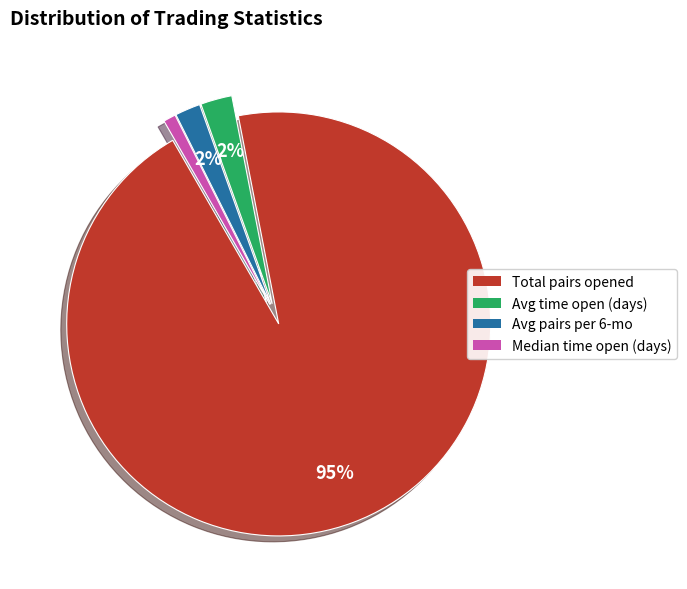

Which category accounts for the majority?

Total pairs opened